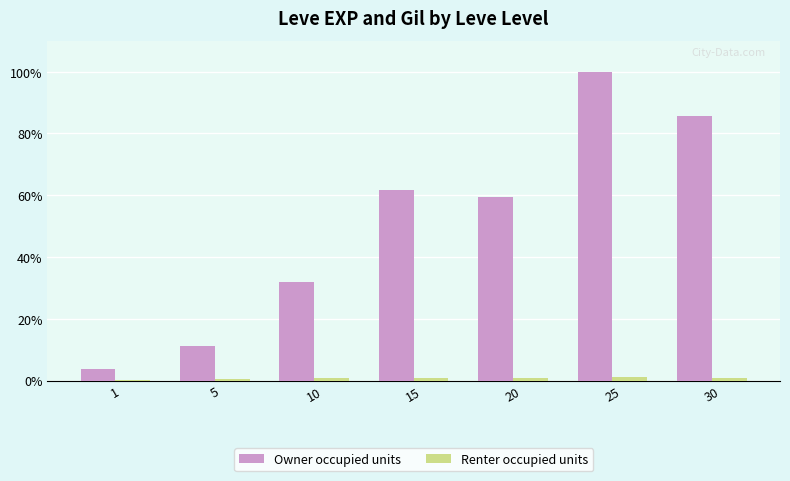

What is the difference between the maximum and minimum values in the Owner occupied units series?

96.2